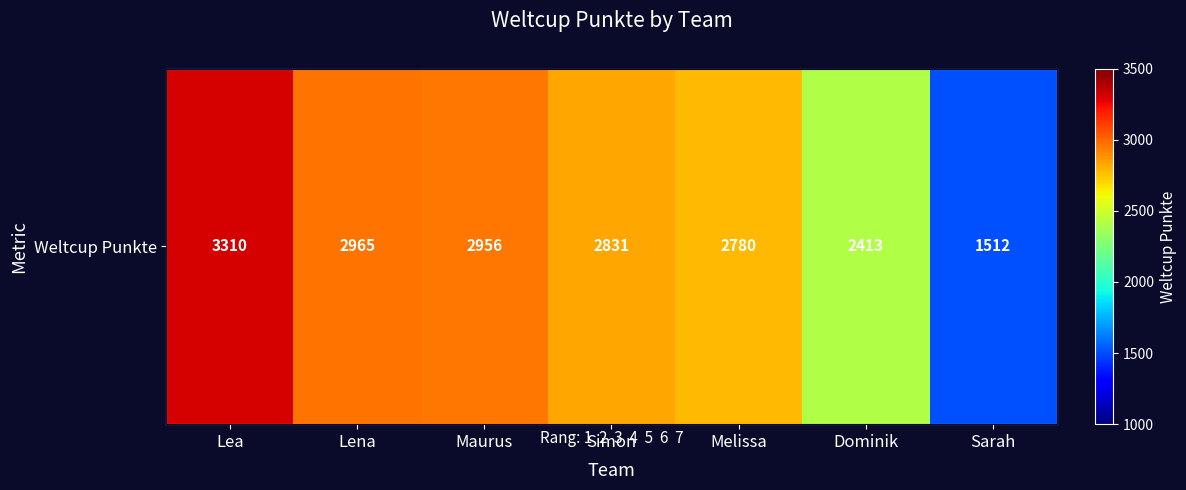

Read the value at Melissa, to the nearest 100.

2800